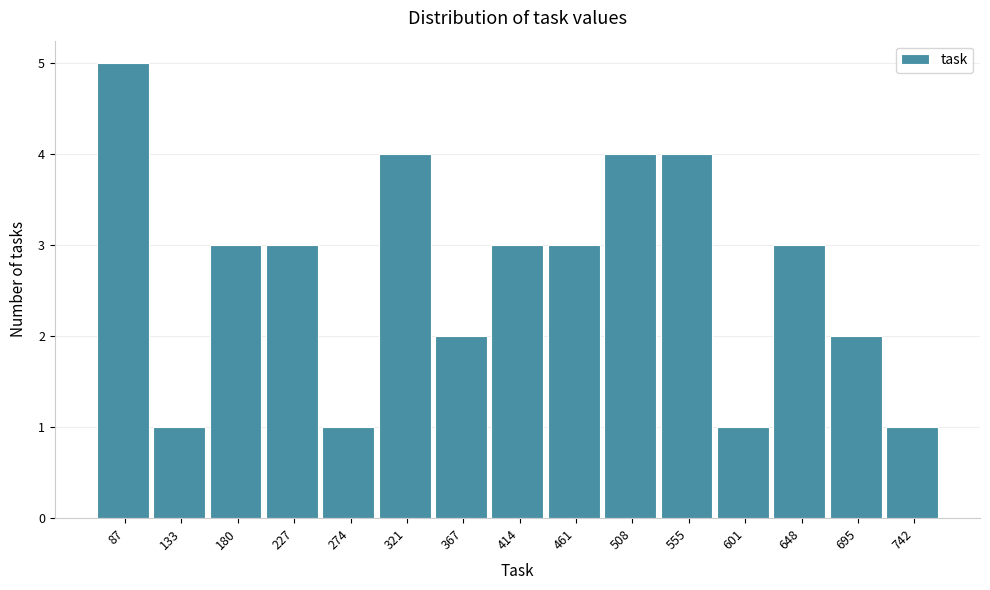

Reading left to right, list all the values displayed in this chart.

5	1	3	3	1	4	2	3	3	4	4	1	3	2	1